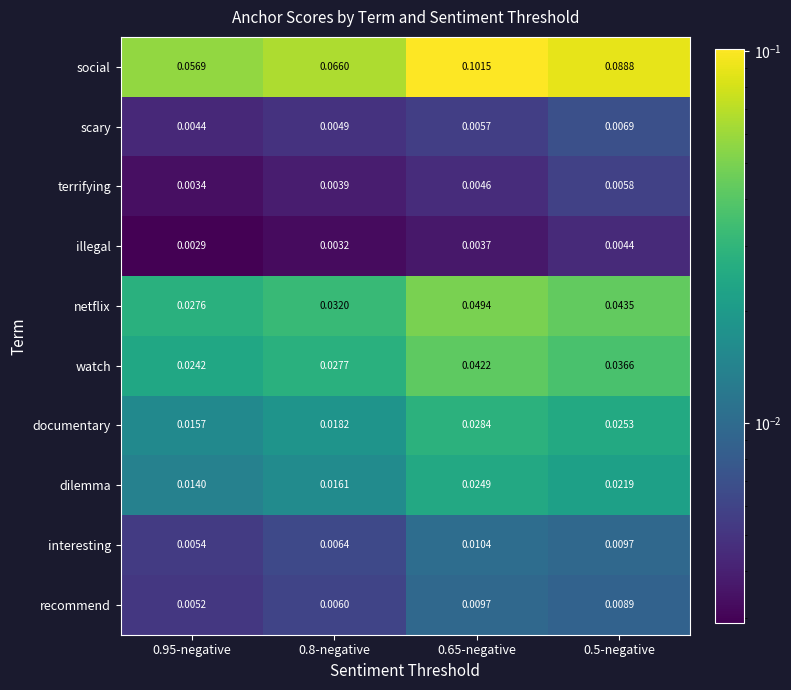

Between 0.95-negative and 0.8-negative, which series saw the biggest shift?

social